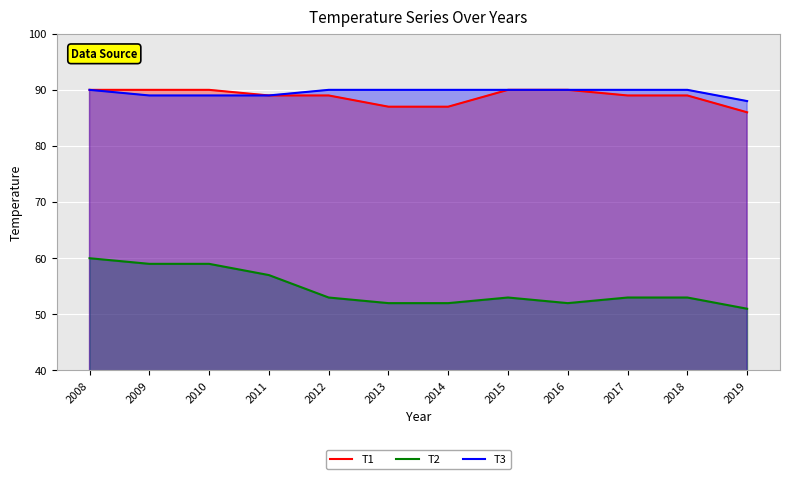

How many distinct data groups are displayed?

3